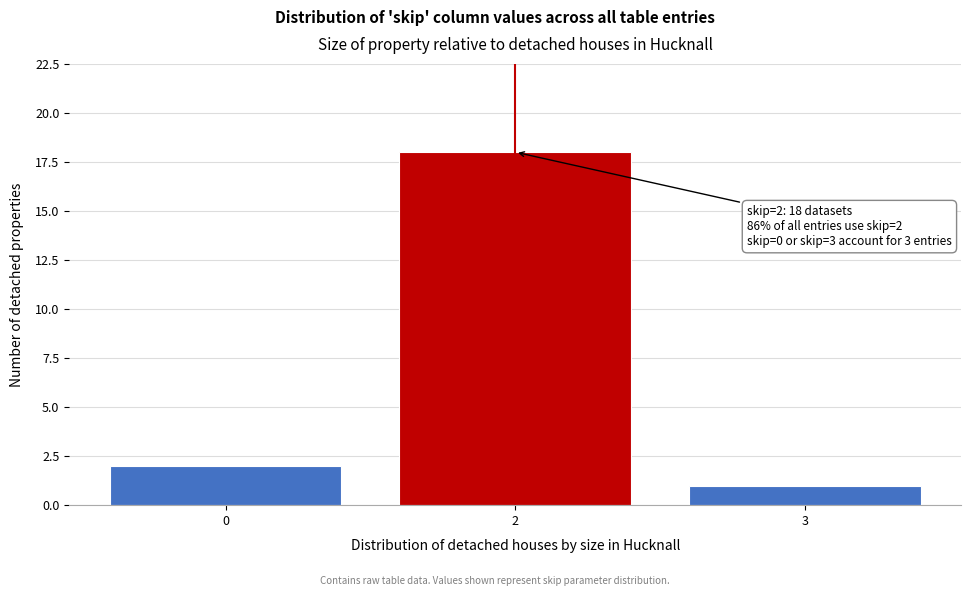

Reading left to right, what are all the values shown in this chart?

2	18	1